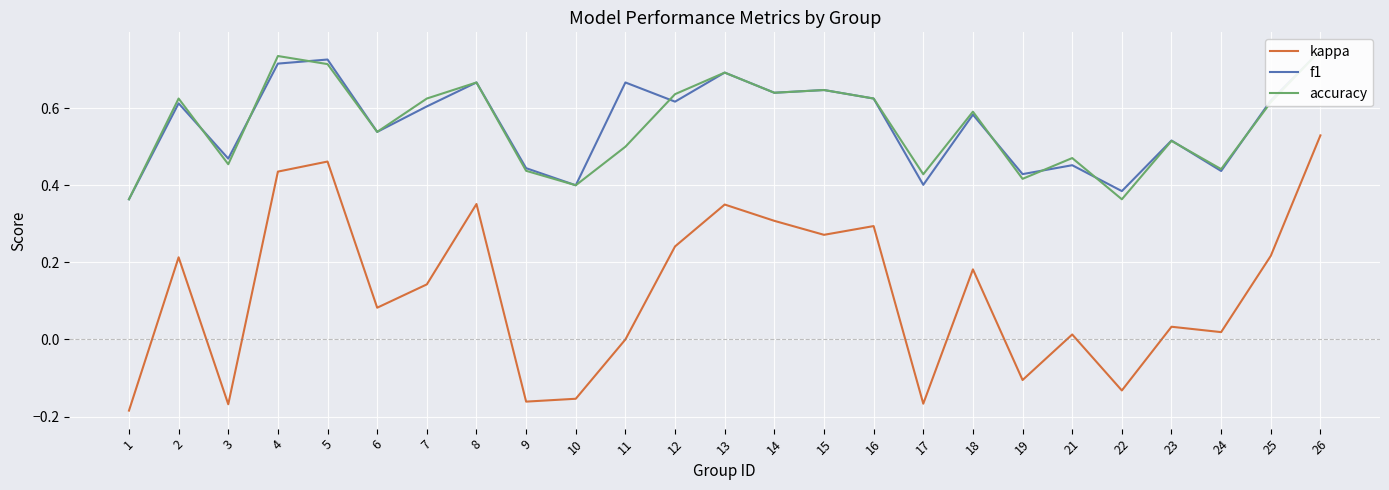

How many distinct data groups are displayed?

3